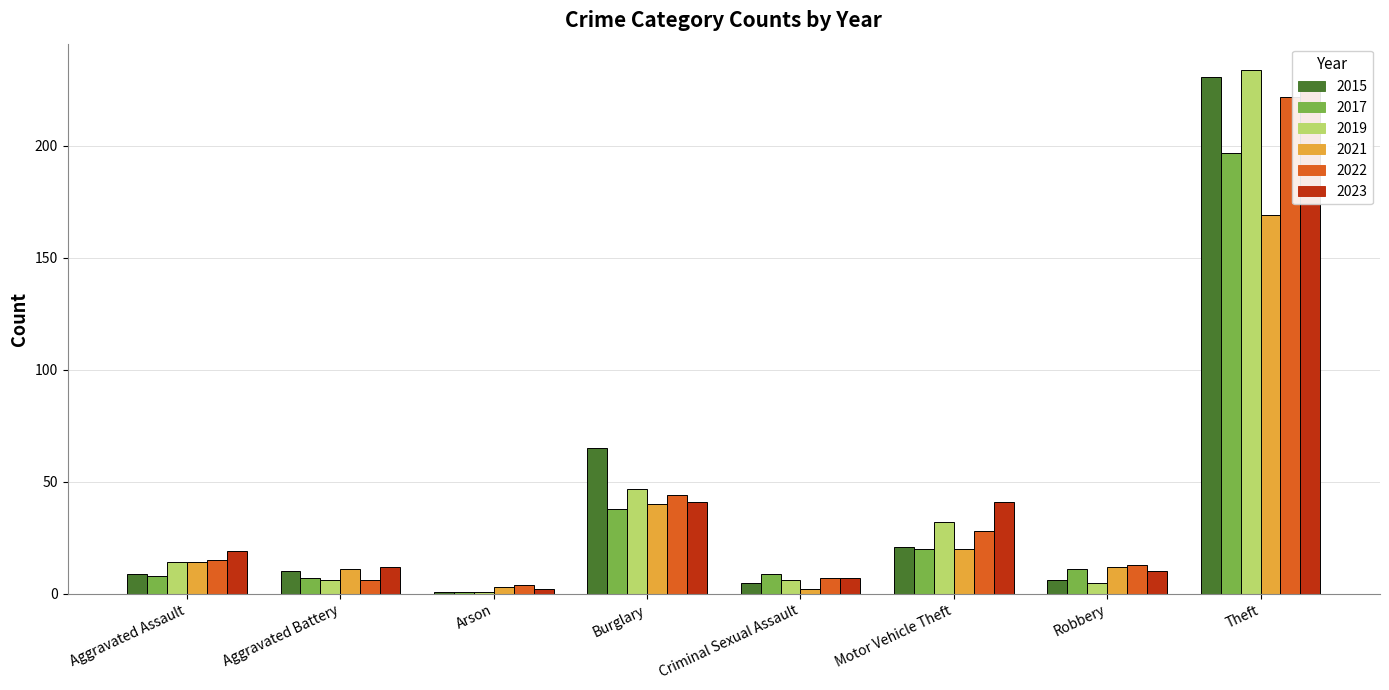

What is the difference between the highest and lowest values at Motor Vehicle Theft?

21